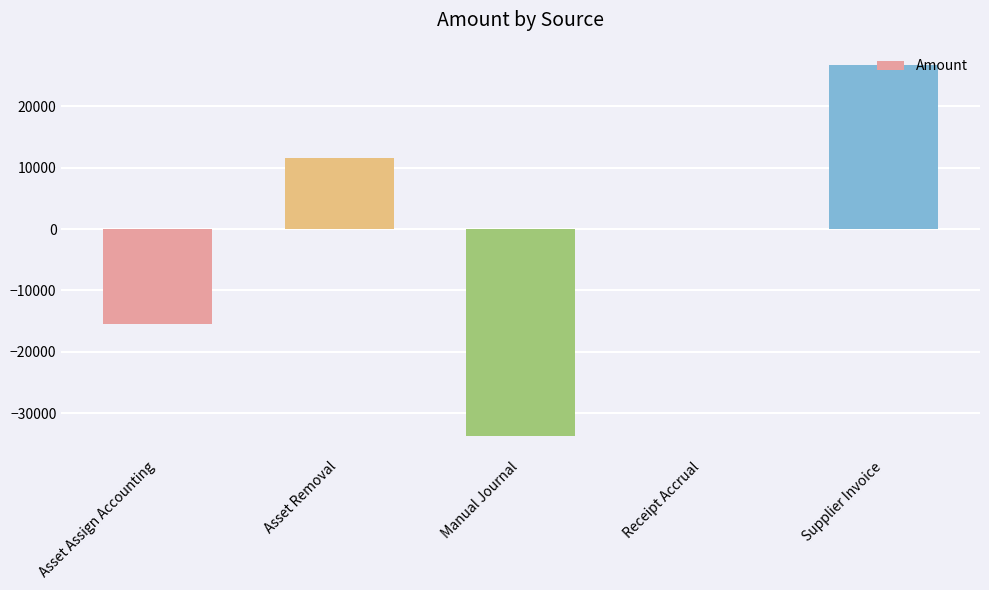

At which category does the chart reach its peak across all series?

Supplier Invoice